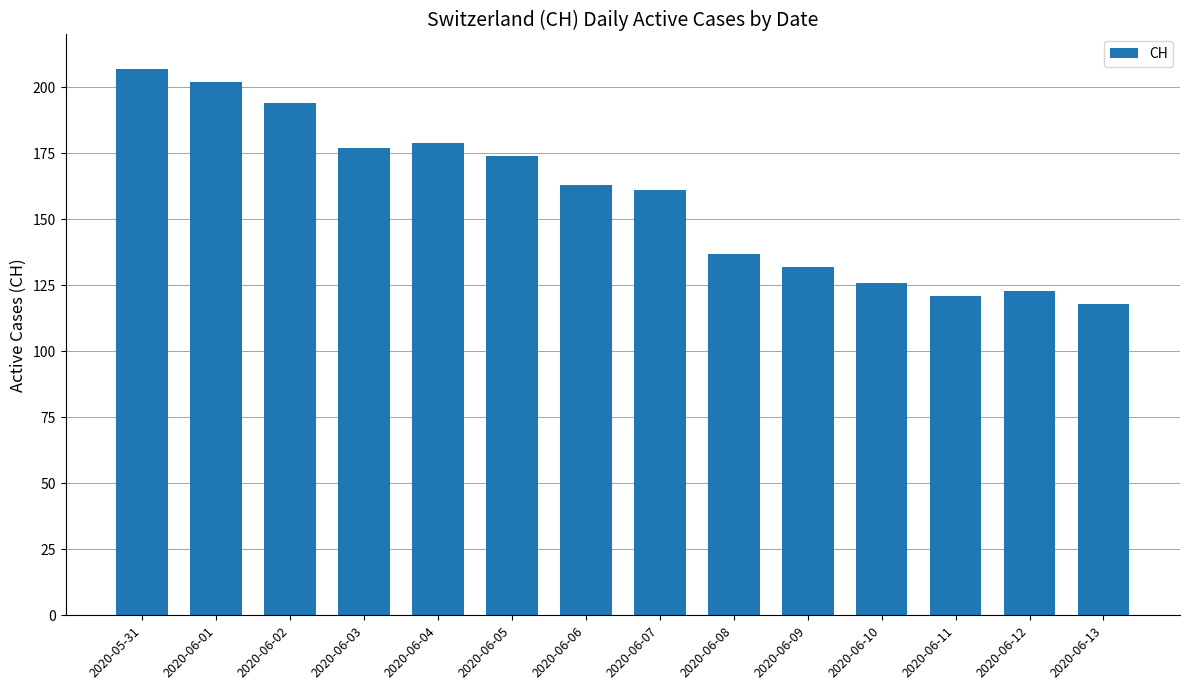

What is the smallest value displayed?

118